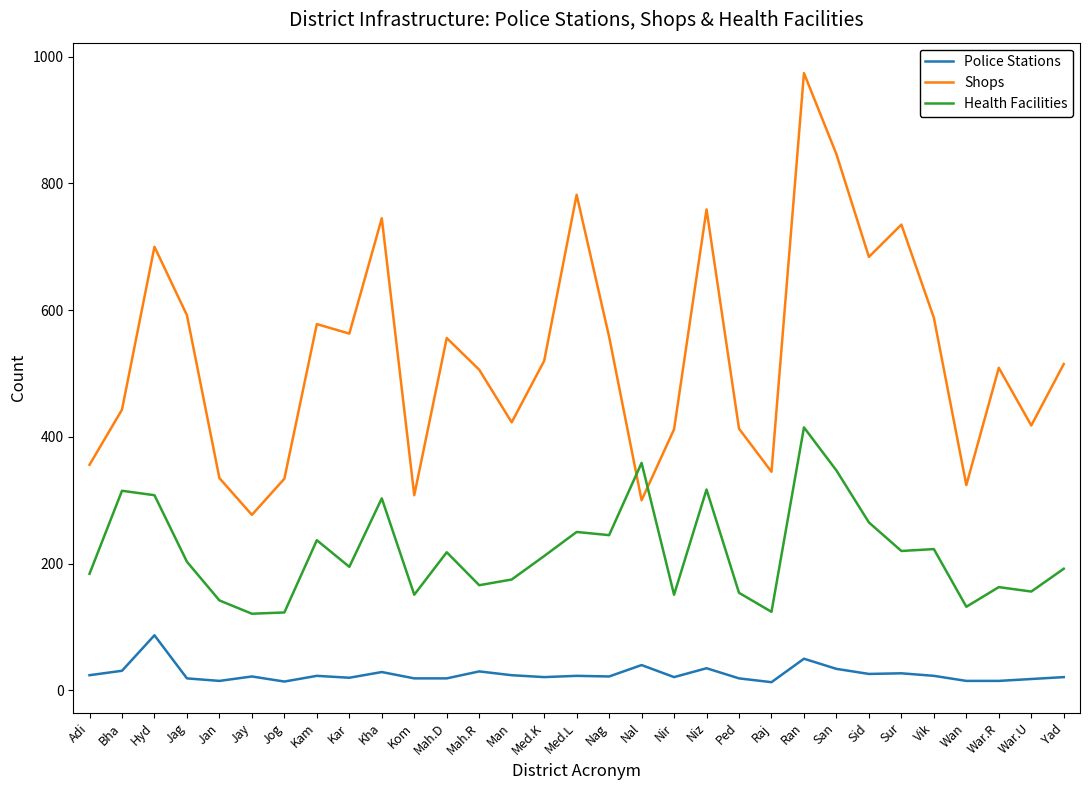

What is the difference between the second highest and minimum values in the Health Facilities series?

238